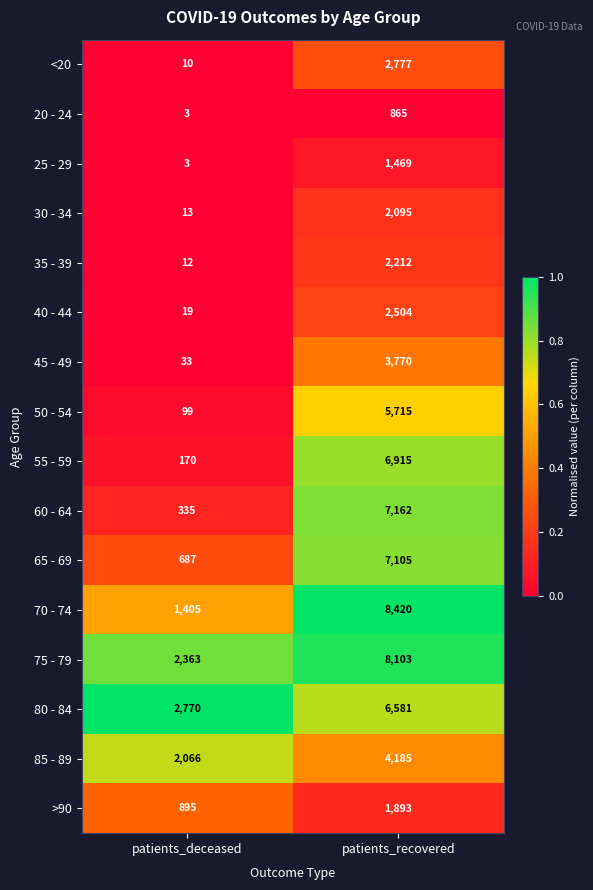

What is the sum of all 50 - 54 values?

5814